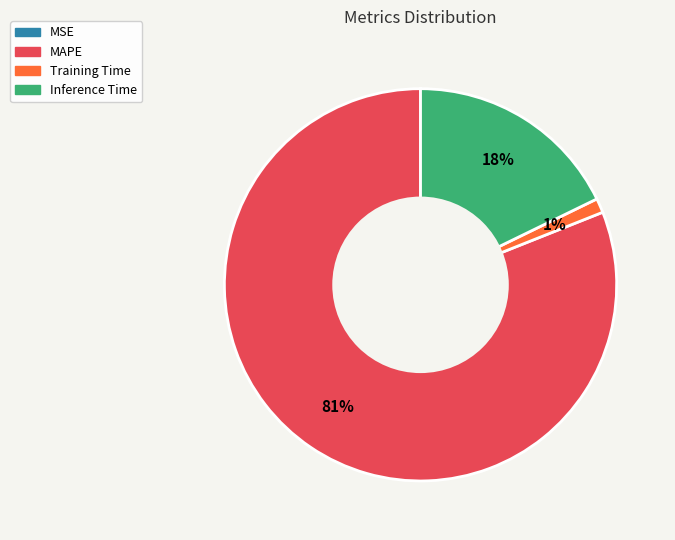

What is the majority slice?

MAPE